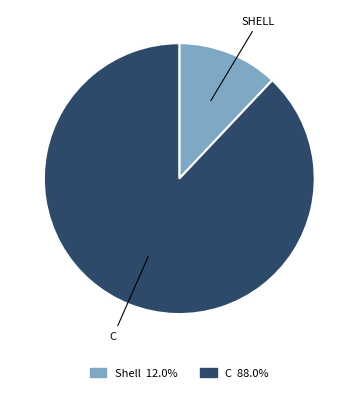

What is the smallest slice in the pie chart?

Shell